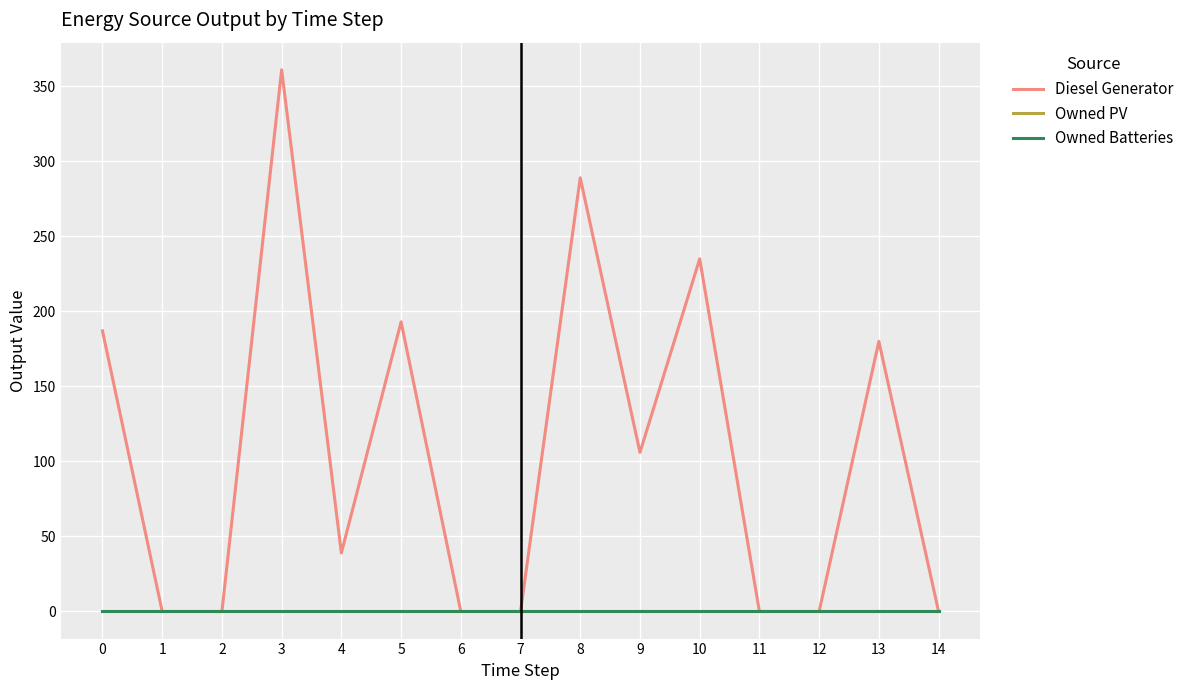

True or false: Diesel Generator has more than 1 interior local peaks.

True